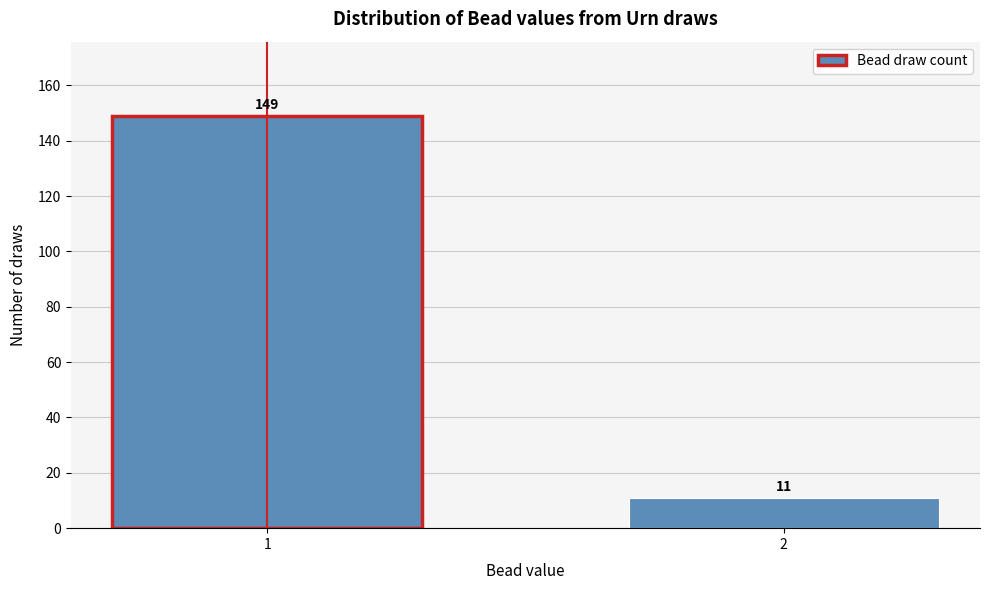

Reading left to right, what are all the values shown in this chart?

1=149	2=11